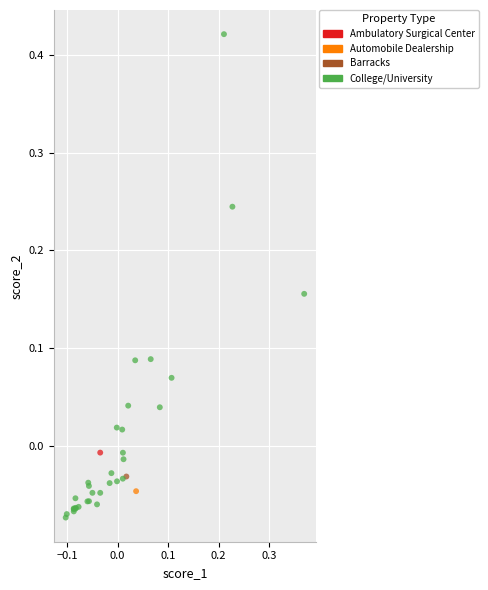

What are all the series names shown in the legend?

Ambulatory Surgical Center, Automobile Dealership, Barracks, College/University